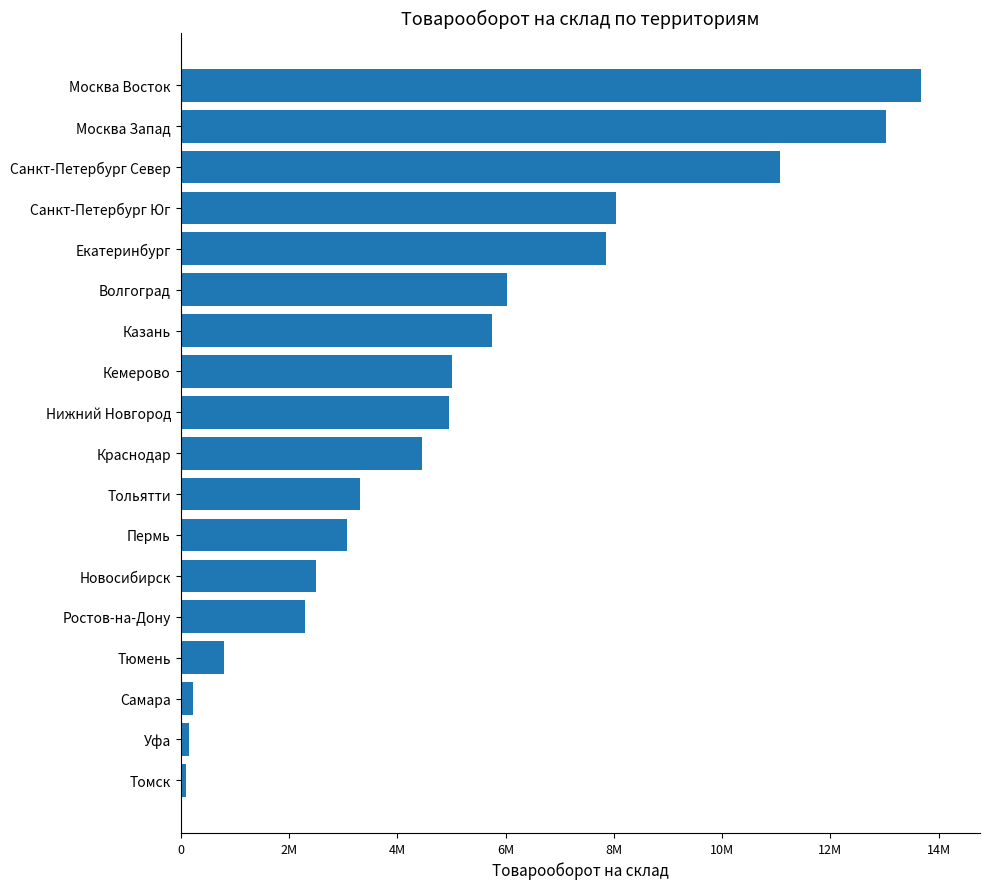

Does the chart contain any negative values?

No